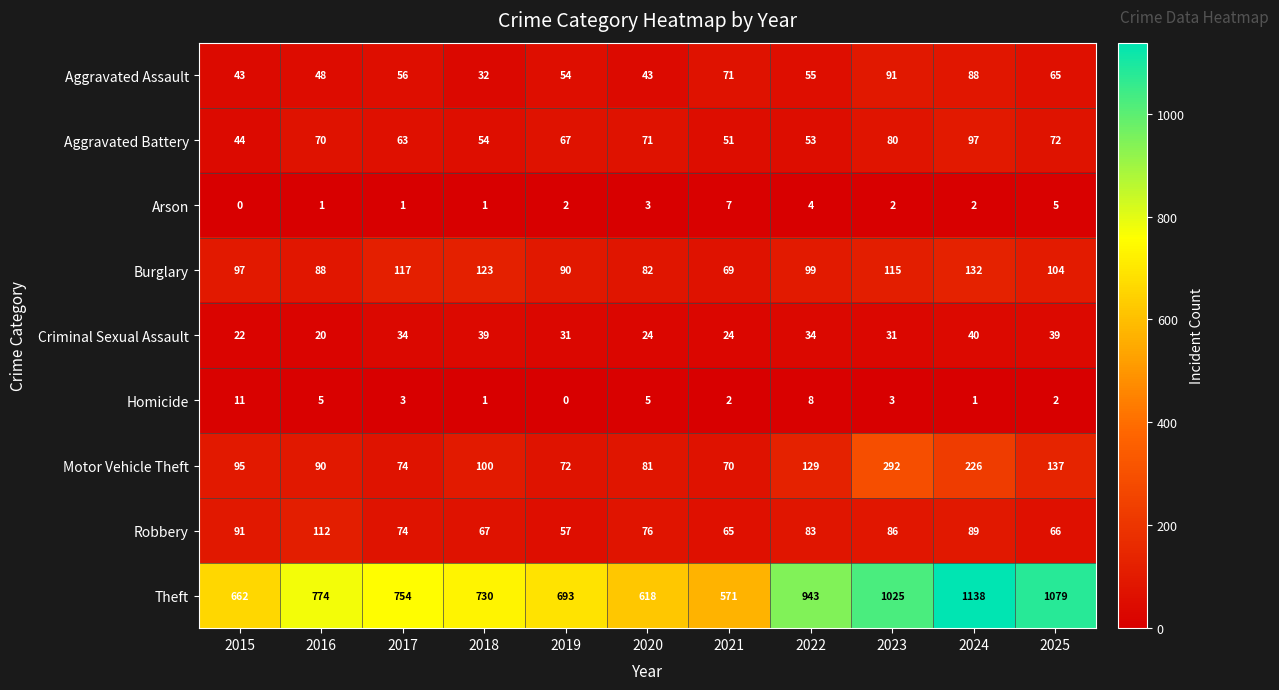

At 2021, list the series in order from largest to smallest.

Theft, Aggravated Assault, Motor Vehicle Theft, Burglary, Robbery, Aggravated Battery, Criminal Sexual Assault, Arson, Homicide